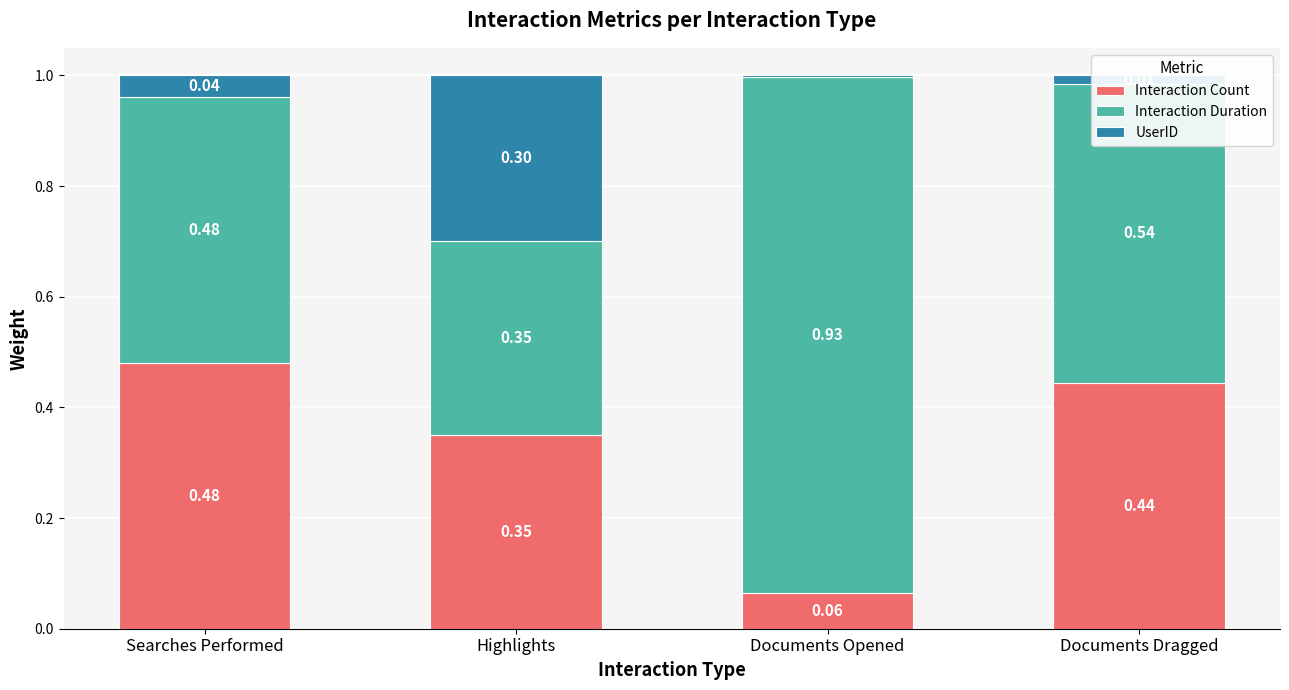

Count the number of data series in this chart.

3